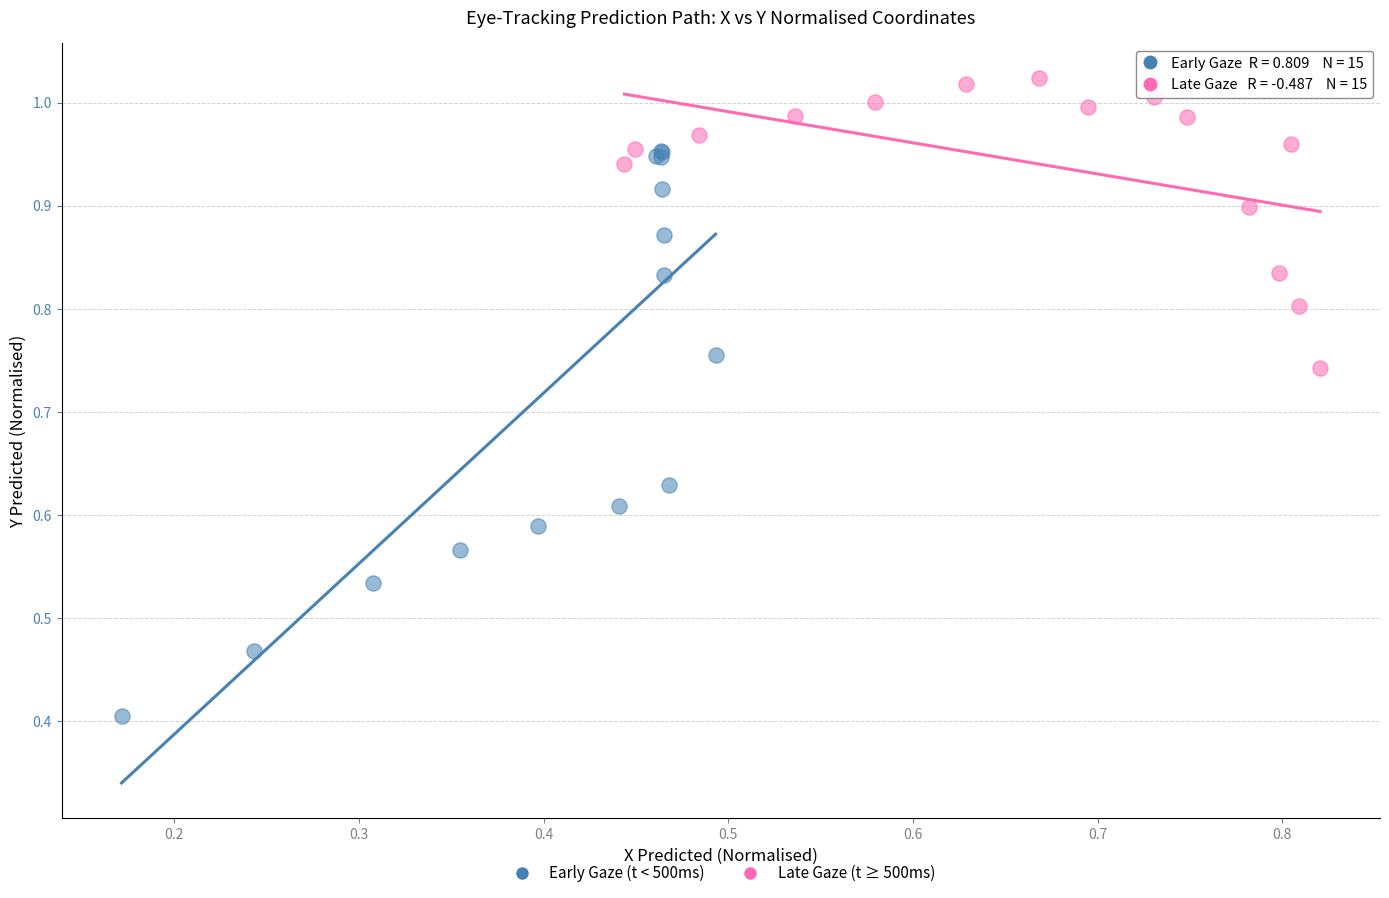

Which series contains the lowest Y value?

Early Gaze (t < 500ms)